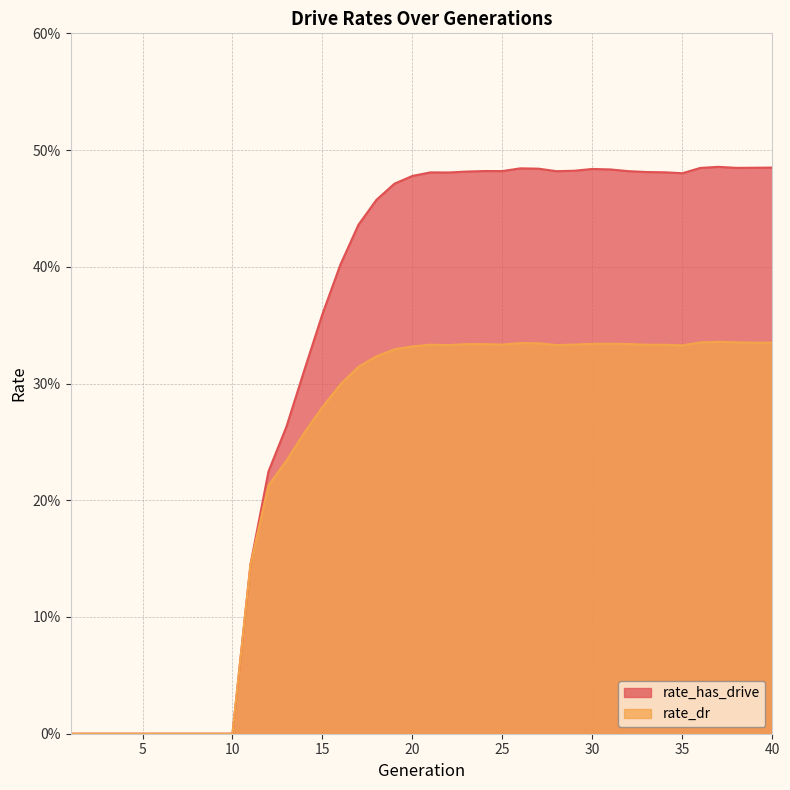

What is the sum of the rate_has_drive values at 20 and 36?

1.0